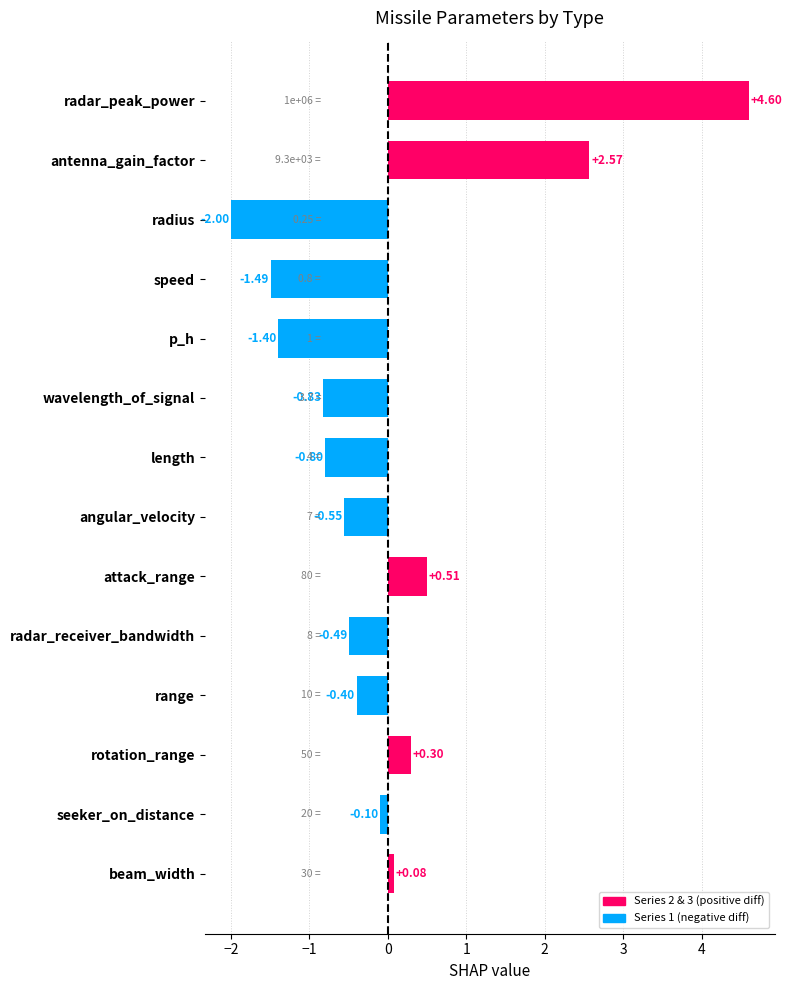

What is the difference between the values at antenna_gain_factor and seeker_on_distance?

2.7